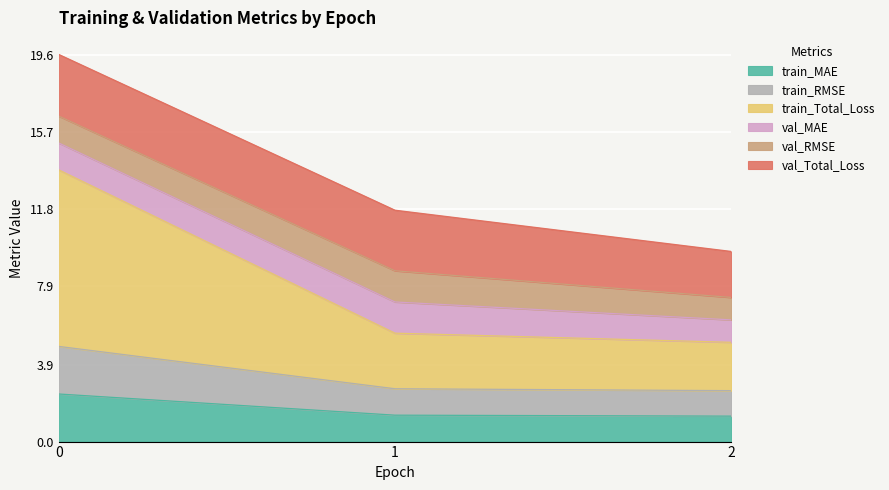

Does the chart display data point markers on the line(s)?

No